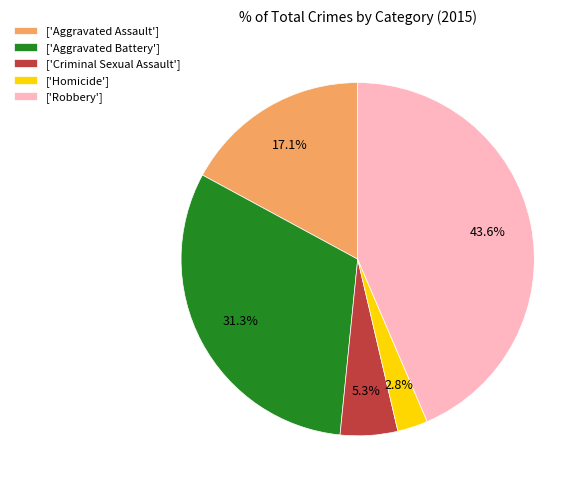

How many slices are in this pie chart?

5